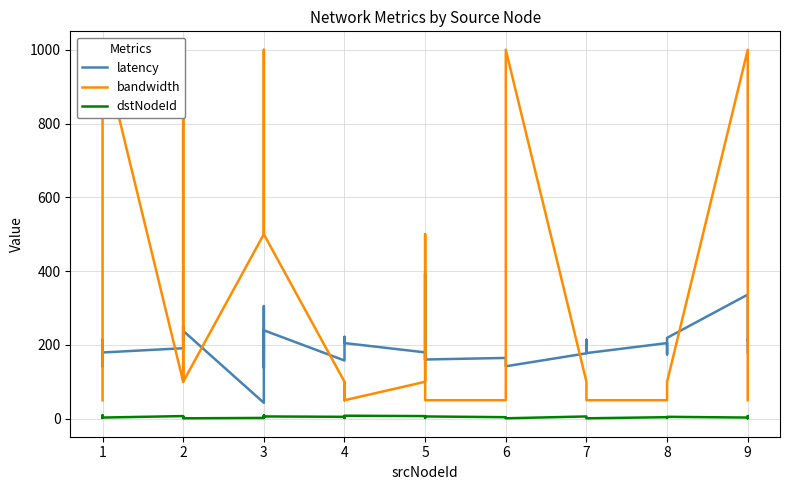

The value of dstNodeId at 1 is 3.0. True or false?

True